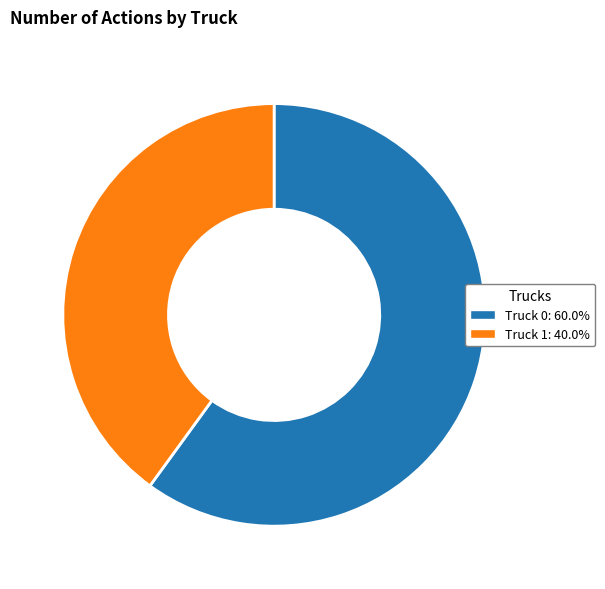

Do Truck 0 and Truck 1 together represent more than half of the pie?

Yes